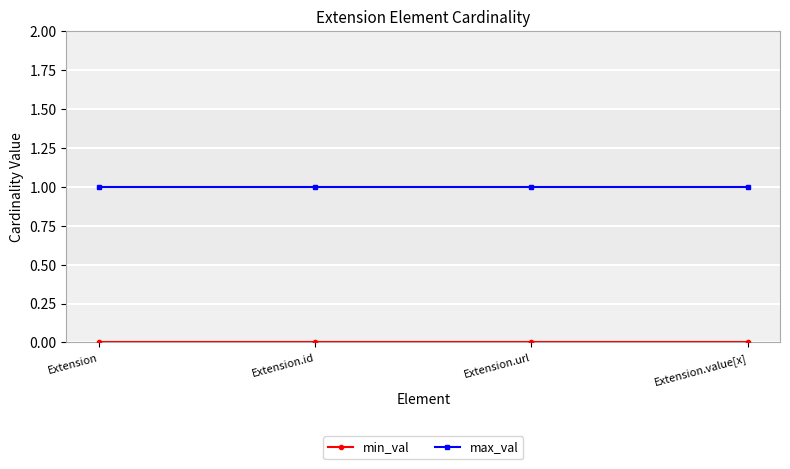

True or false: max_val has a value of 2 at Extension.id.

False